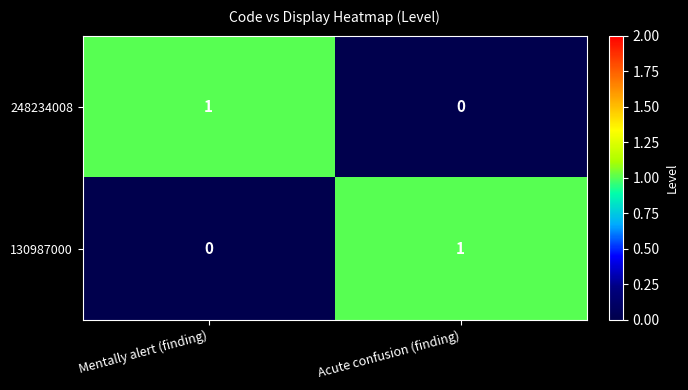

Which category has the highest value in the 130987000 series?

Acute confusion (finding)